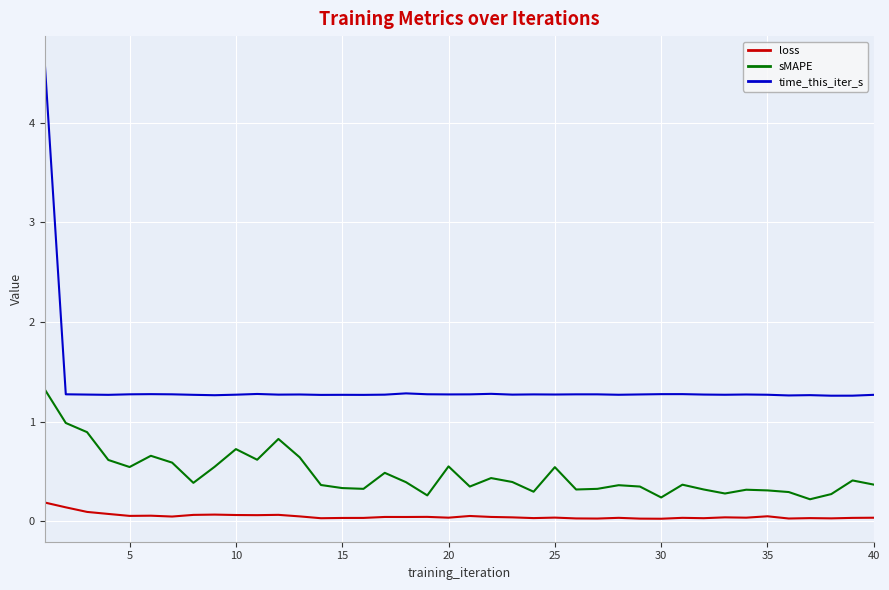

What is the difference between the maximum and second lowest values in the time_this_iter_s series?

3.4